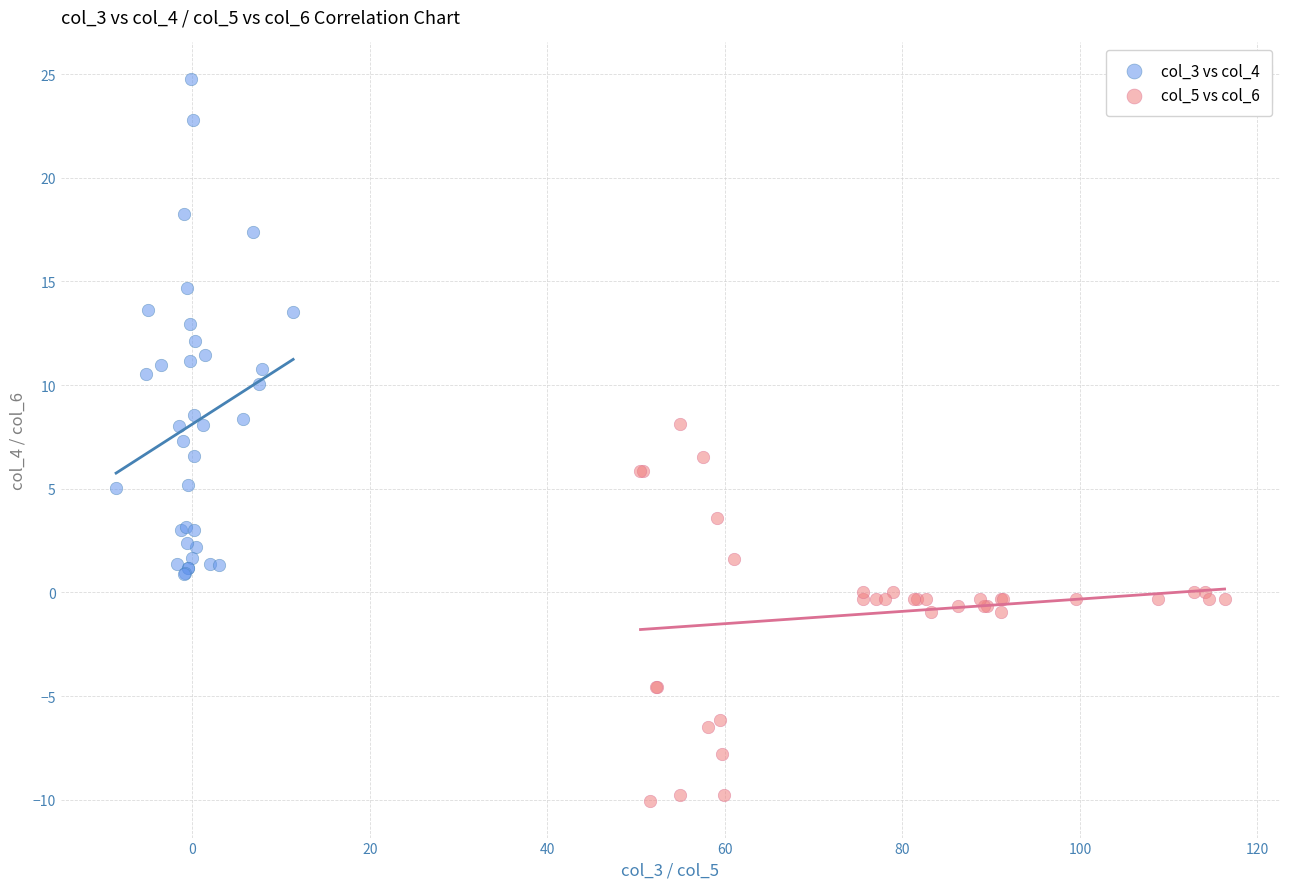

Which series reaches the minimum Y coordinate?

col_5 vs col_6